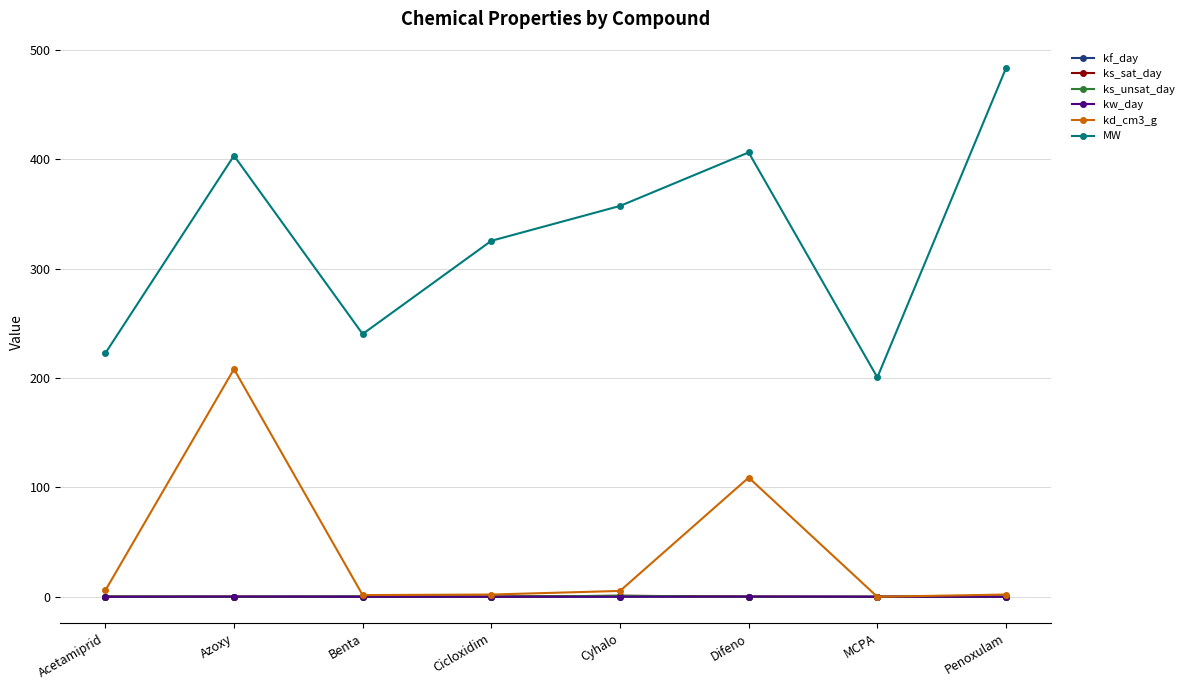

Count the kf_day values in the range 0 to 1.

8